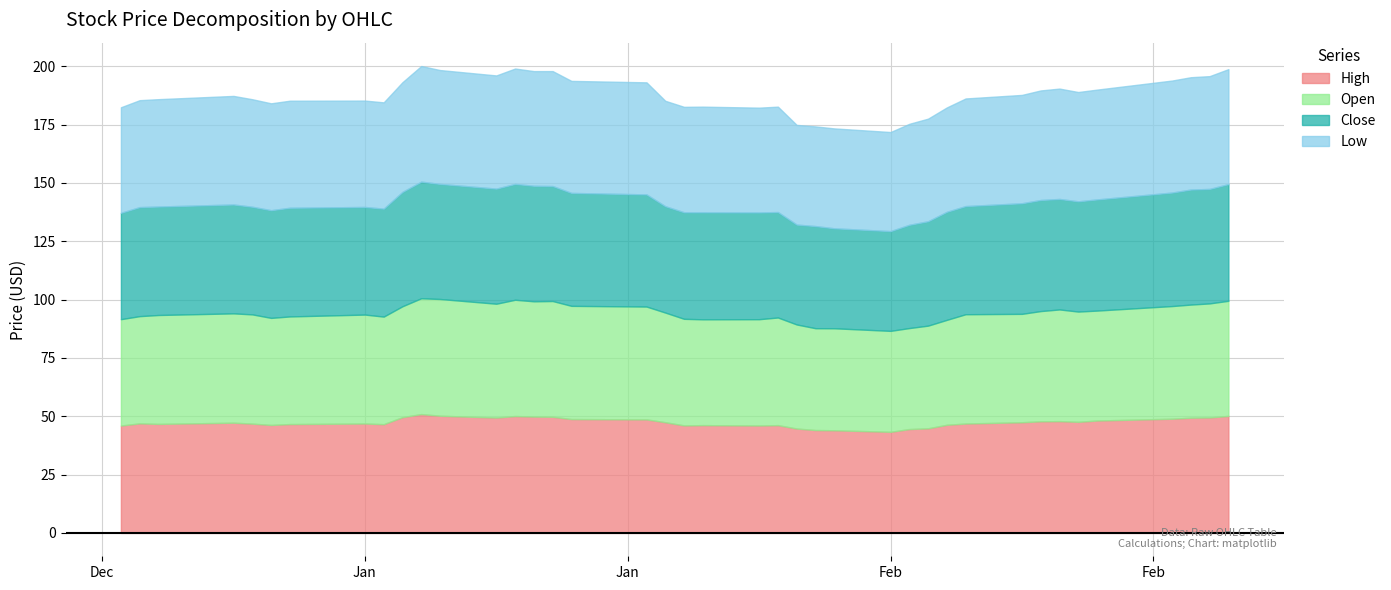

Which series has the largest total across all categories?

High